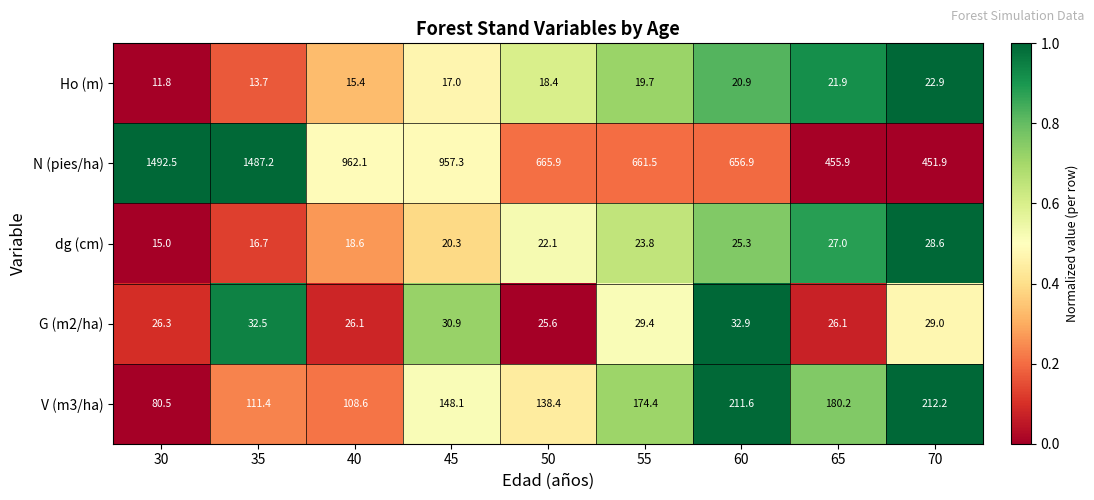

Is it true that V (m3/ha) equals 174.4 at 55?

True